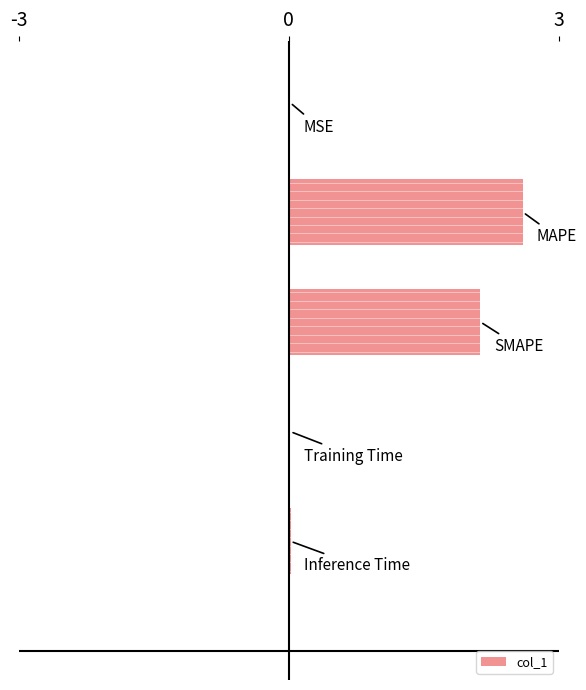

The chart shows a value of 1.4 at 3. True or false?

False